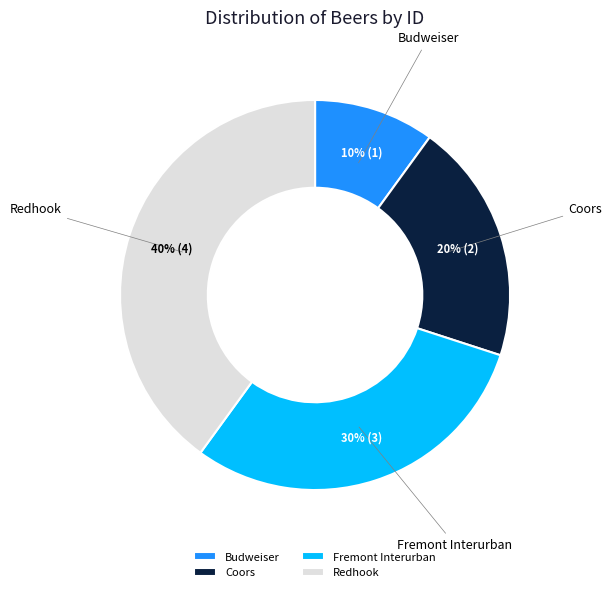

Between Budweiser and Coors, which is larger?

Coors